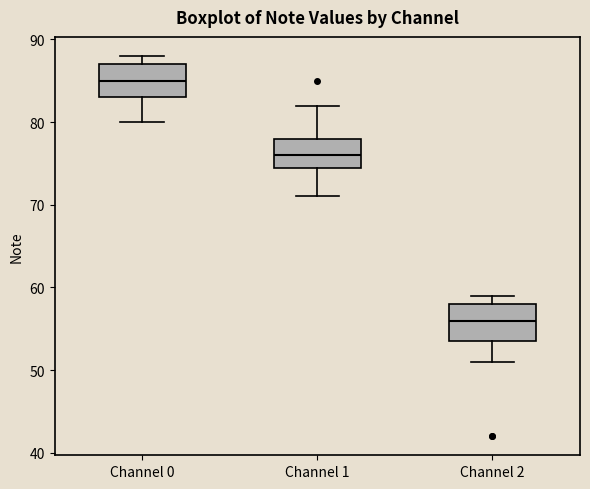

Reading left to right, transcribe this box plot: for each box, give where its median line is, the range the box spans, and where its two whiskers end, as read against the y-axis. The values are not printed on the chart, so give them approximately, as read against the axis.

Channel 0: median 85, box 83 to 87, whiskers 80 to 88
Channel 1: median 76, box 75 to 78, whiskers 71 to 82
Channel 2: median 56, box 54 to 58, whiskers 51 to 59